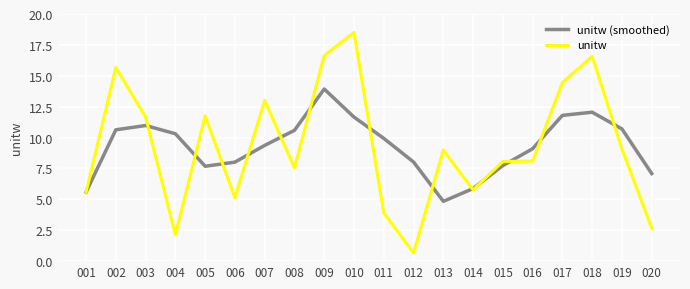

What is the lowest value of the unitw (smoothed) series?

4.8